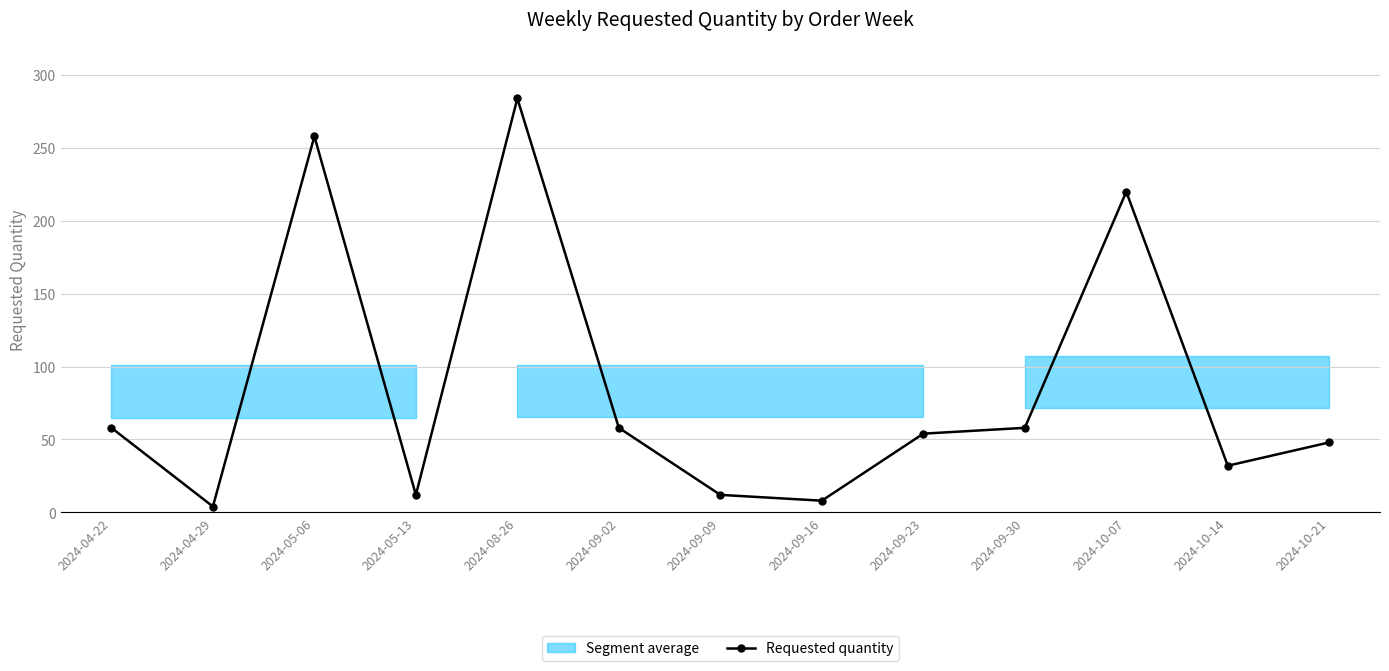

Approximately how many times larger is the value at 2024-08-26 compared to 2024-10-07?

1.3